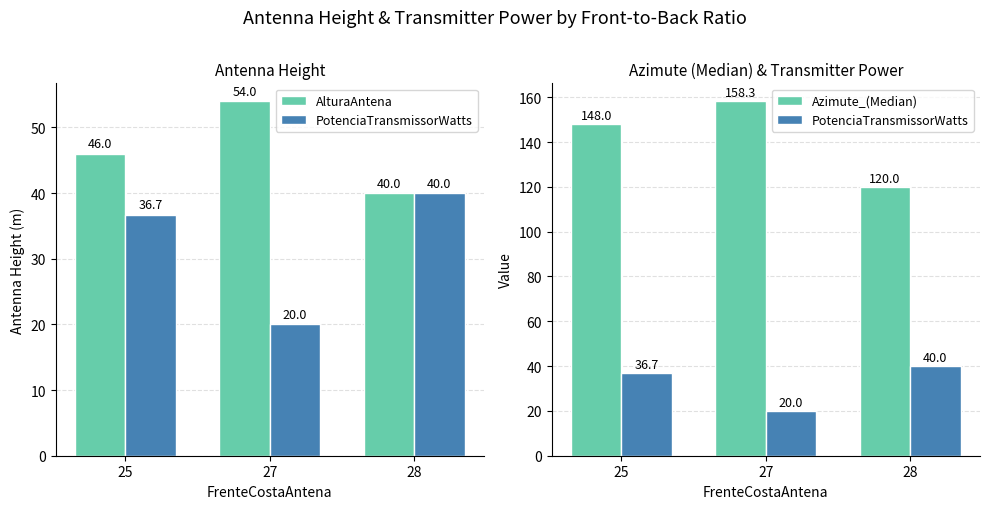

How many groups of bars are there?

3